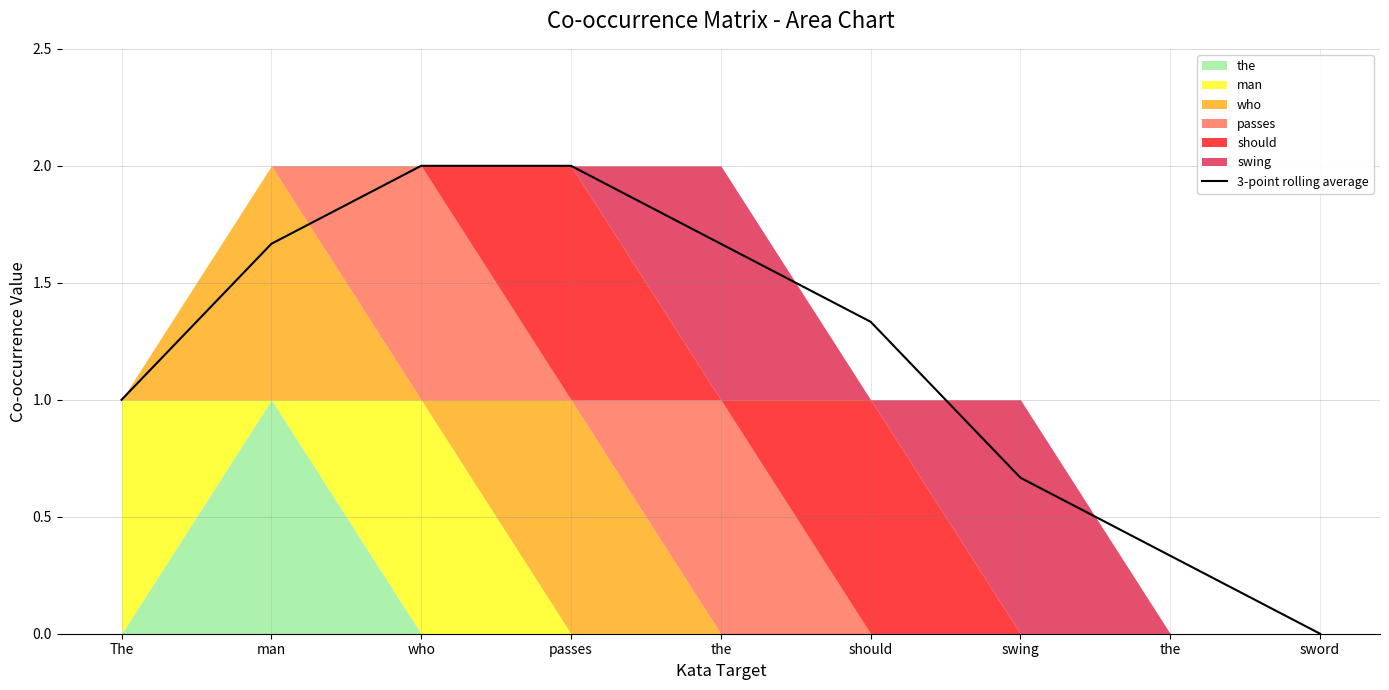

Rank the categories by value from lowest to highest.

sword, the, swing, The, should, man, the, who, passes